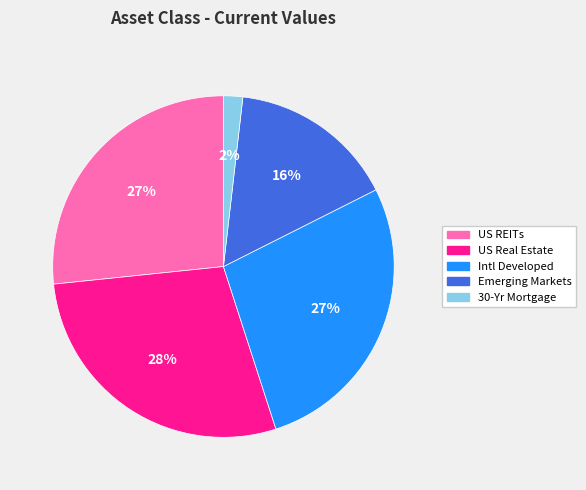

How many slices are in this pie chart?

5